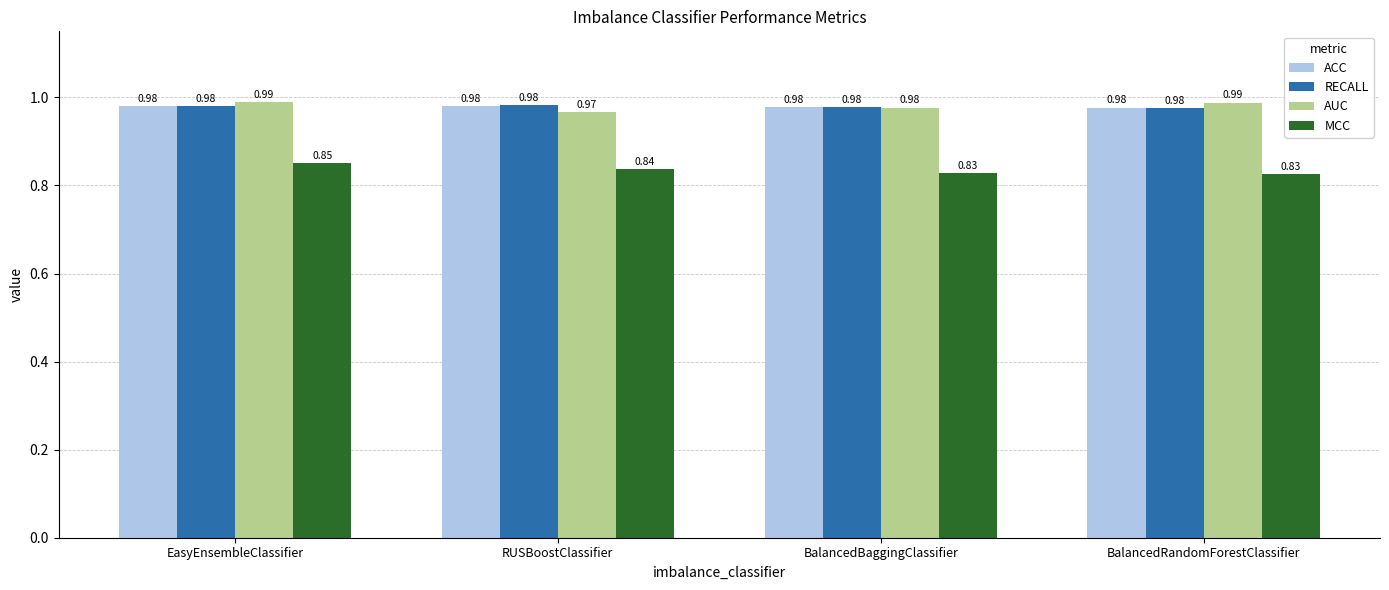

Does the chart contain stacked bars?

No